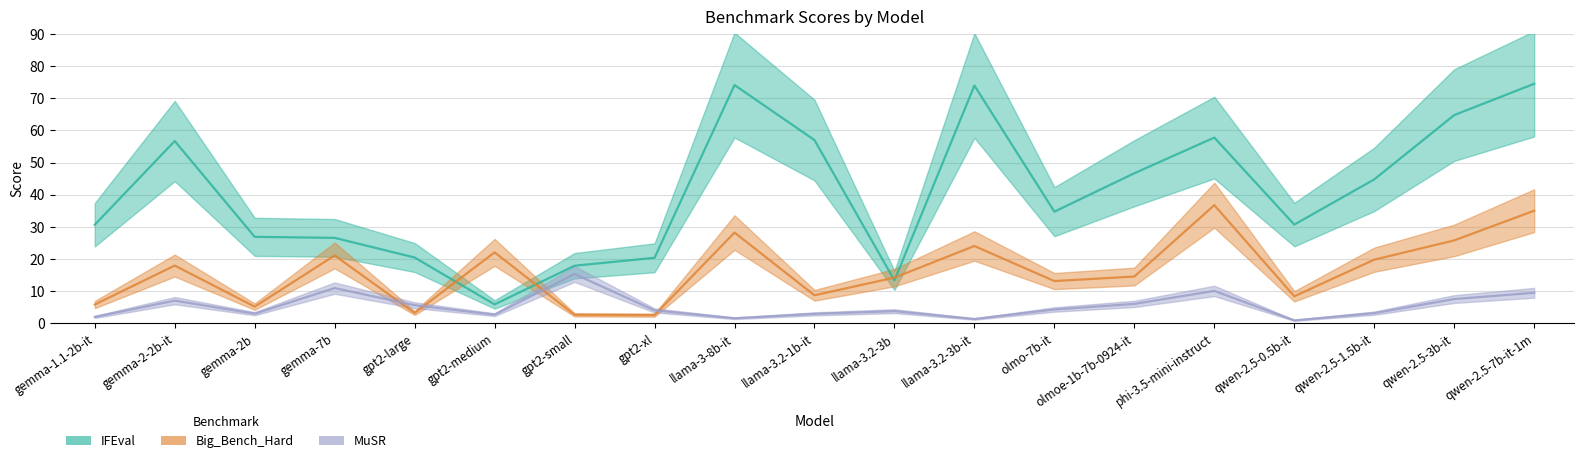

True or false: IFEval and MuSR intersect in this chart.

False